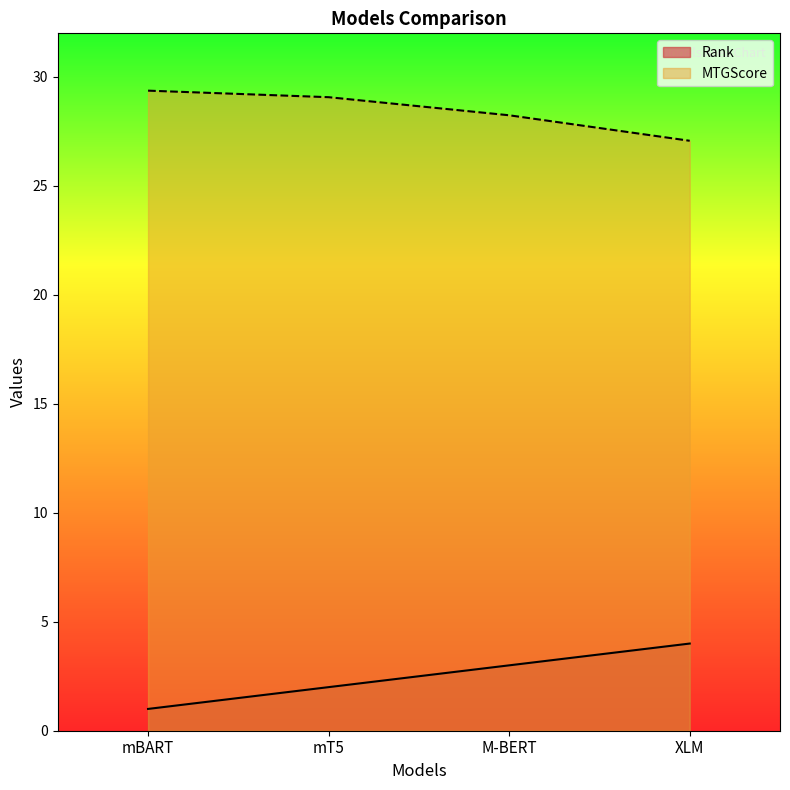

What is the difference between the Rank values at M-BERT and XLM?

1.0